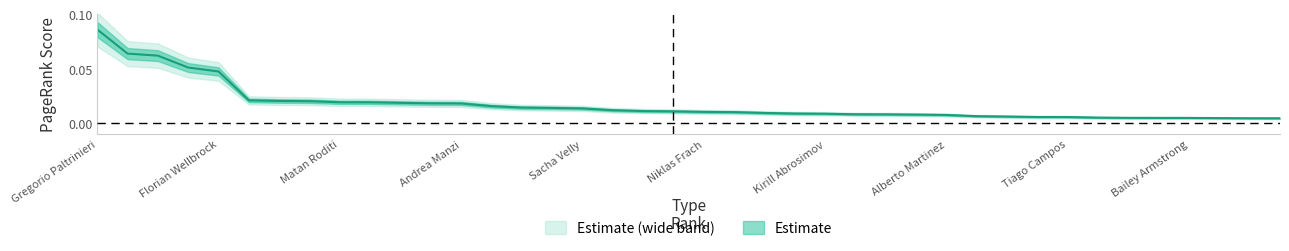

Does the chart have visible grid lines?

No